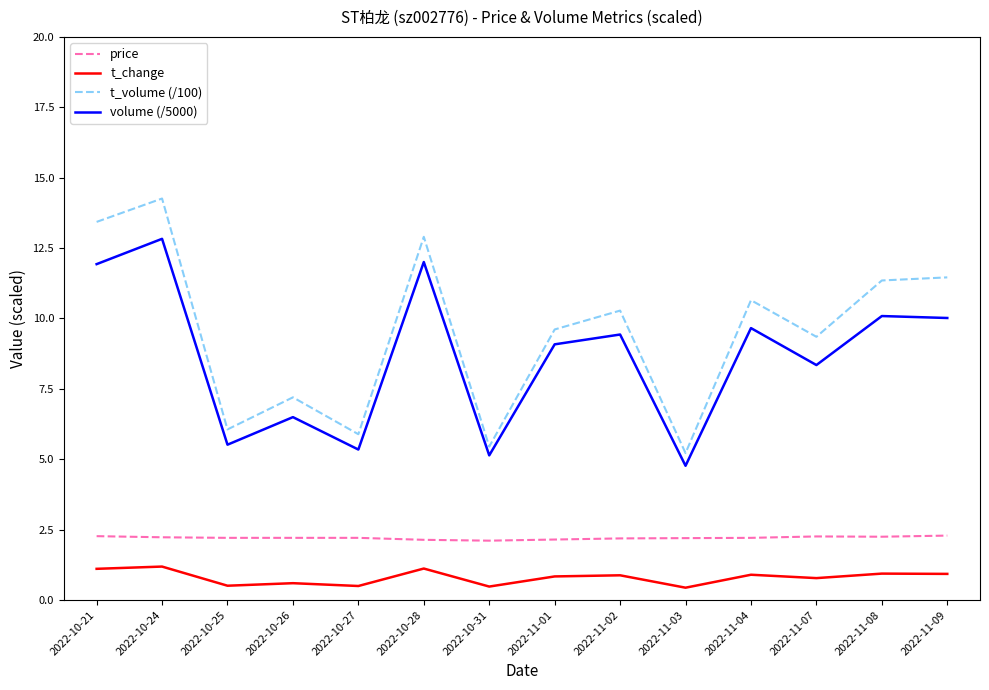

Rank the series by their maximum value, from highest to lowest.

t_volume (/100), volume (/5000), price, t_change